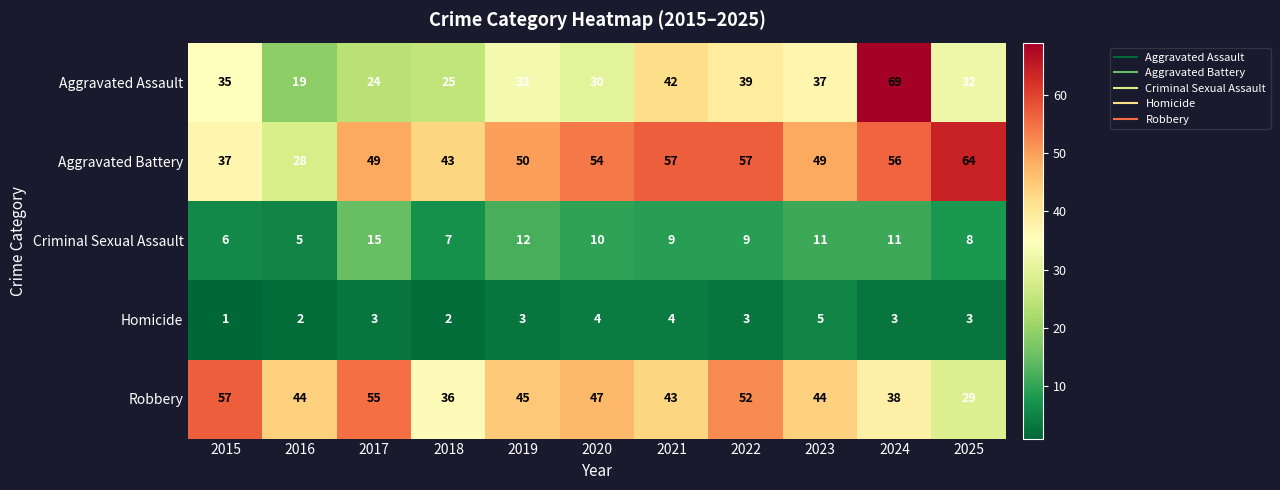

Where is Robbery nearest to the value 43?

2021